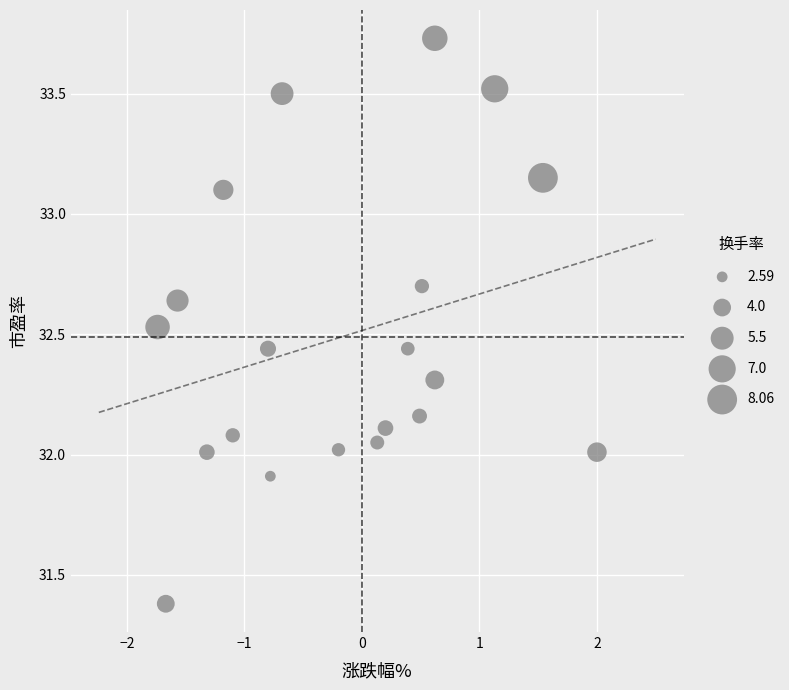

How many points are shown in the scatter plot?

20